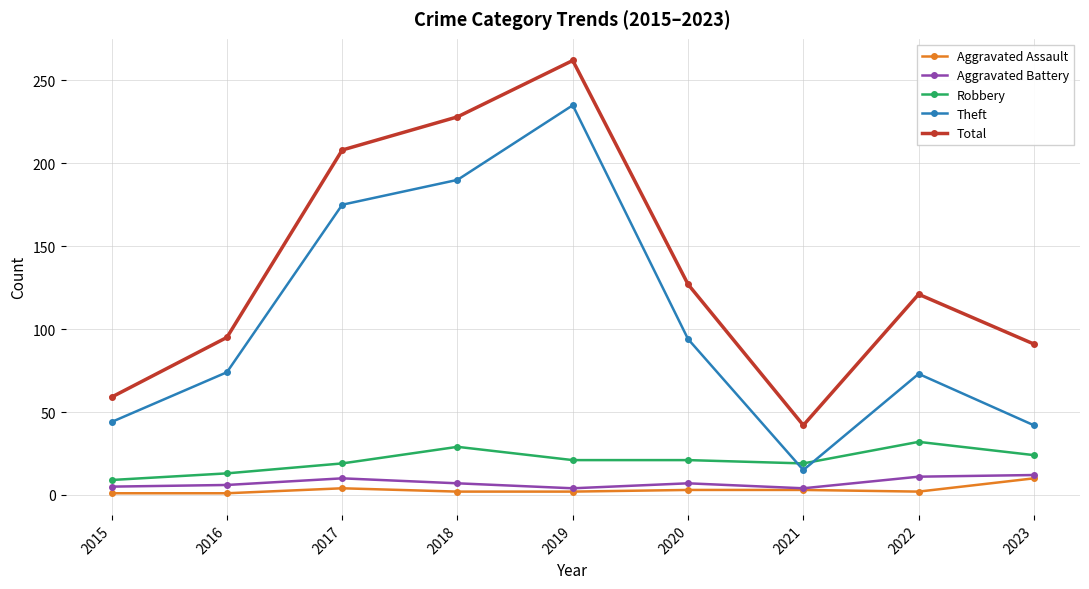

Read the Theft value at 2023, to the nearest 50.

50